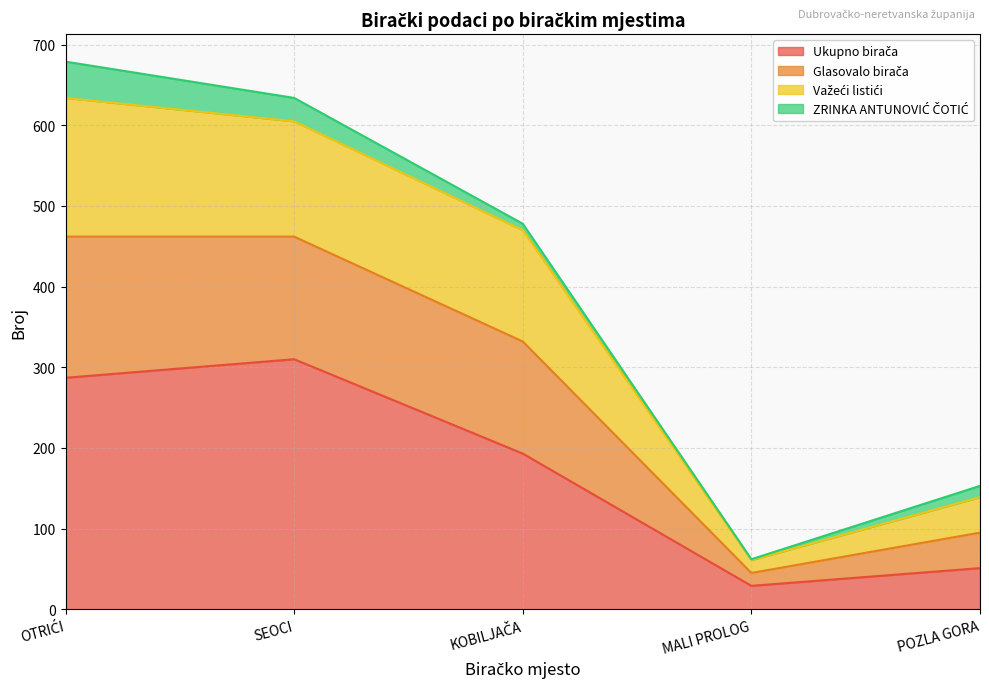

Which has a higher value, POZLA GORA or MALI PROLOG?

POZLA GORA